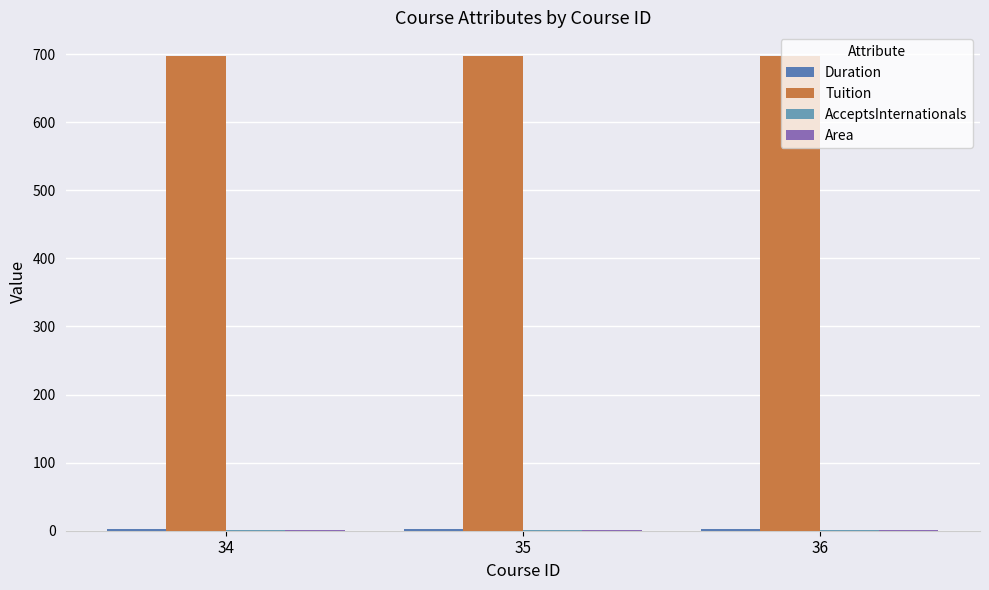

Which series has the widest spread of values?

Duration